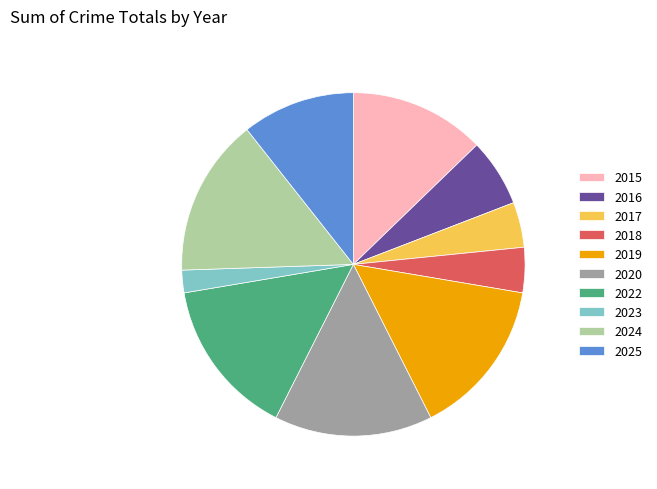

Does any single category account for the majority?

No